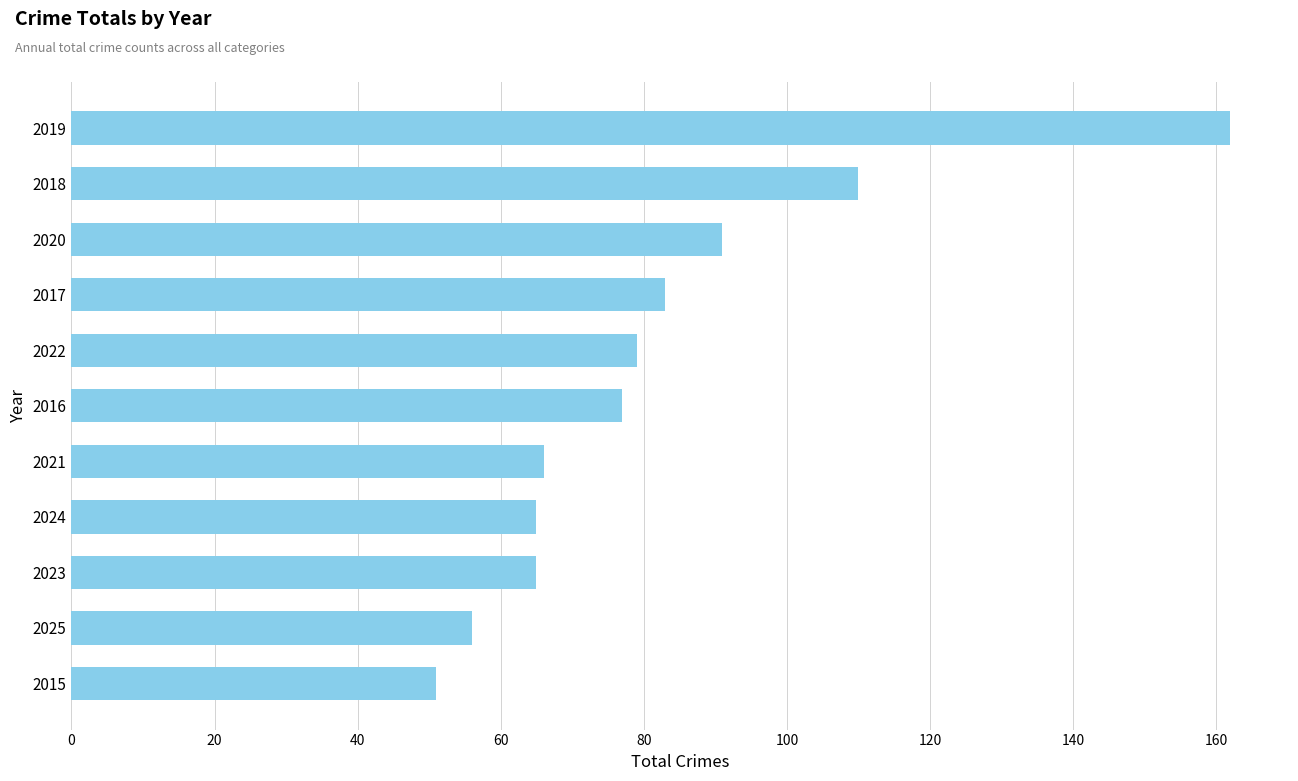

True or false: the data shows 111 at 2016.

False